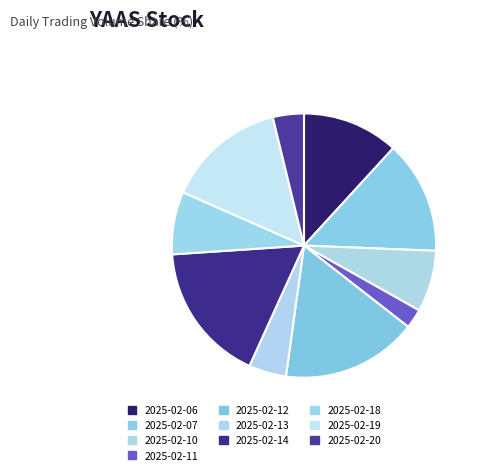

Count the number of slices in the pie.

10